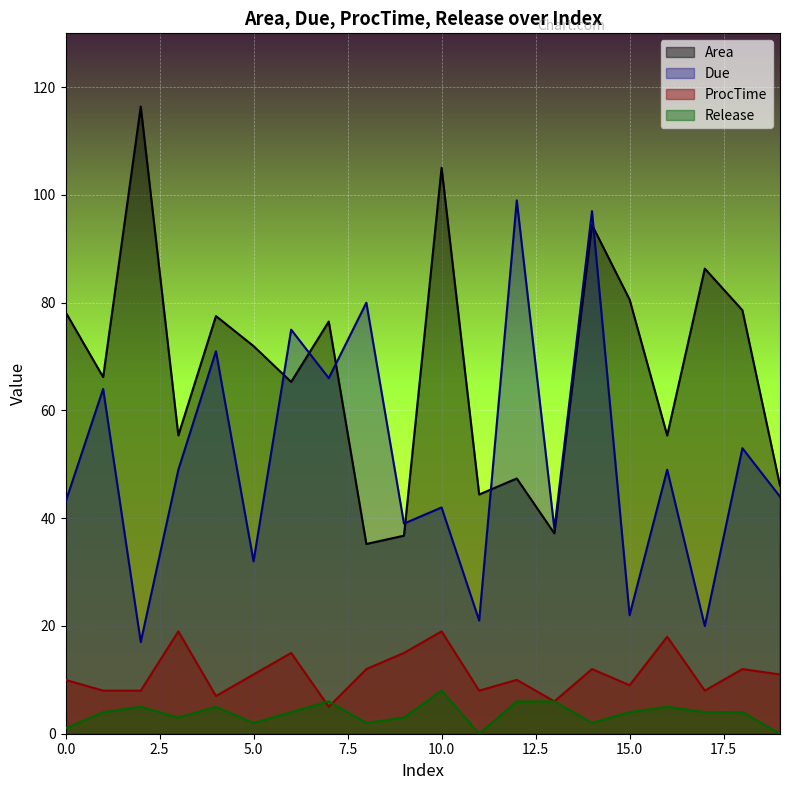

What is the greatest value displayed?

116.4